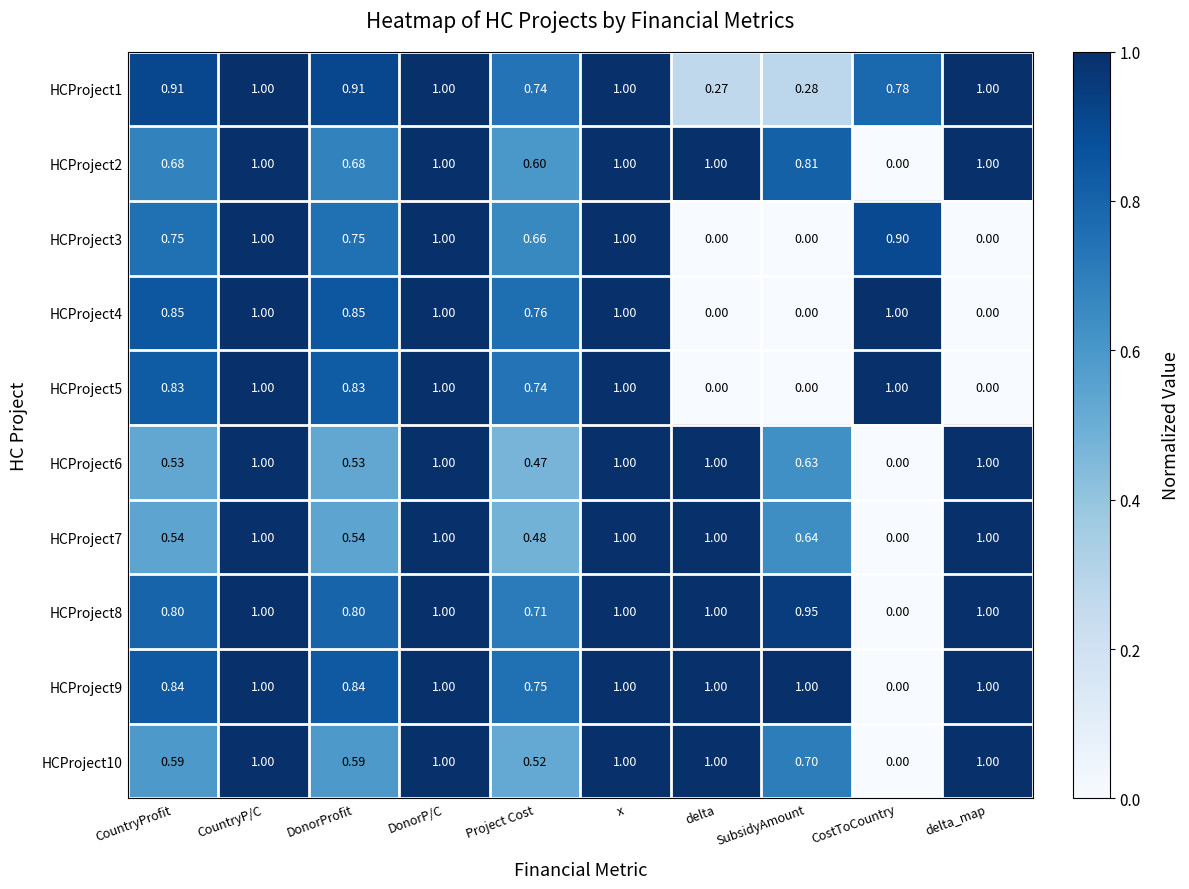

Is the value of HCProject6 at CostToCountry greater than the value of HCProject8 at Project Cost?

No